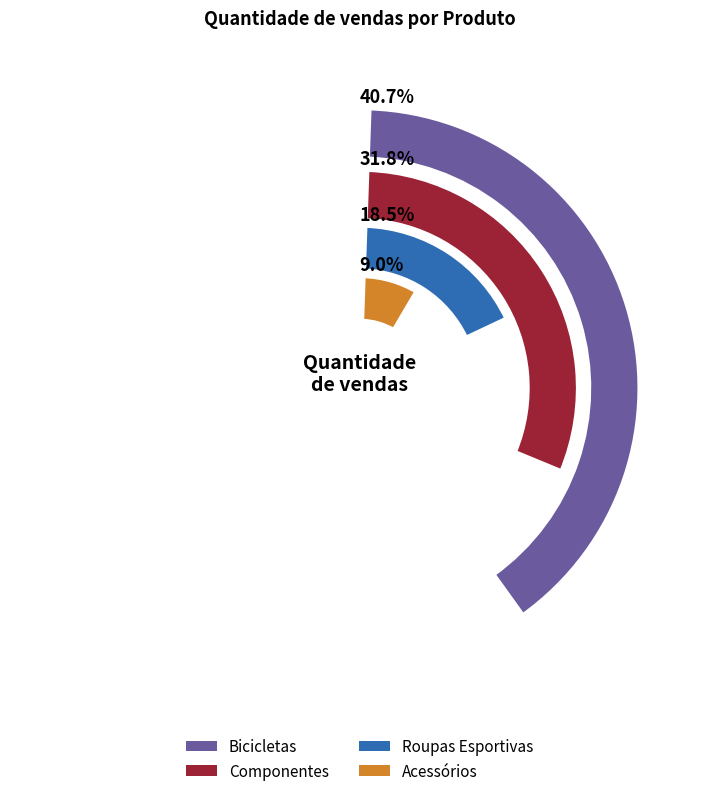

What percentage do Bicicletas and Componentes together represent?

72.4%